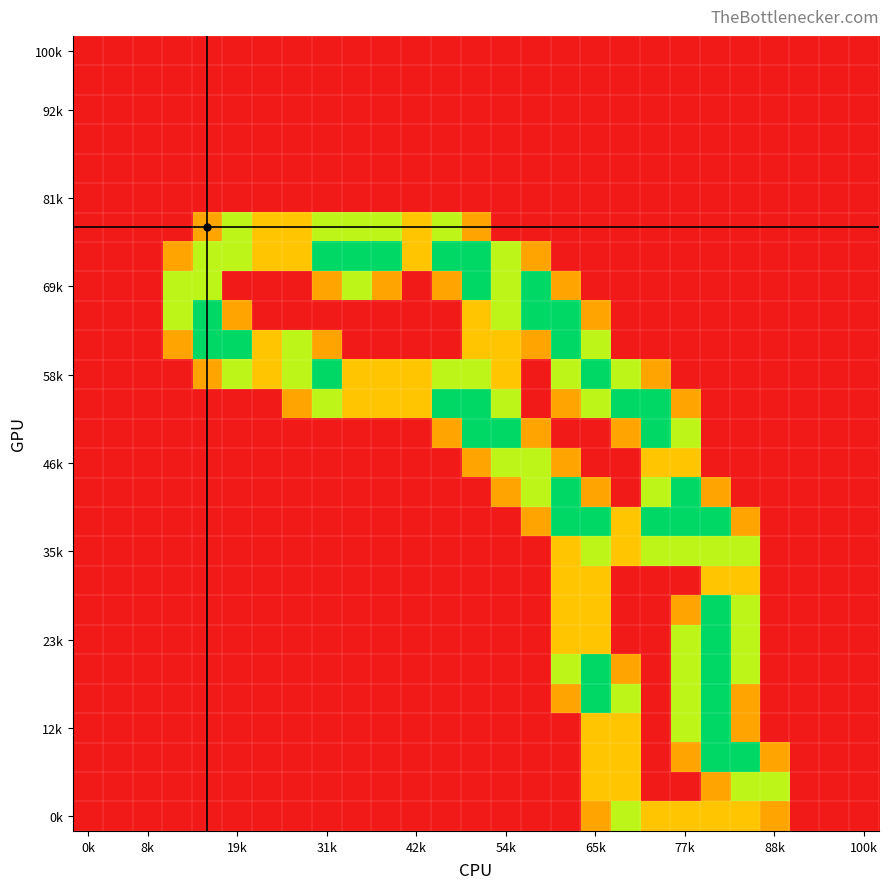

What is the maximum value shown in the chart?

2.0